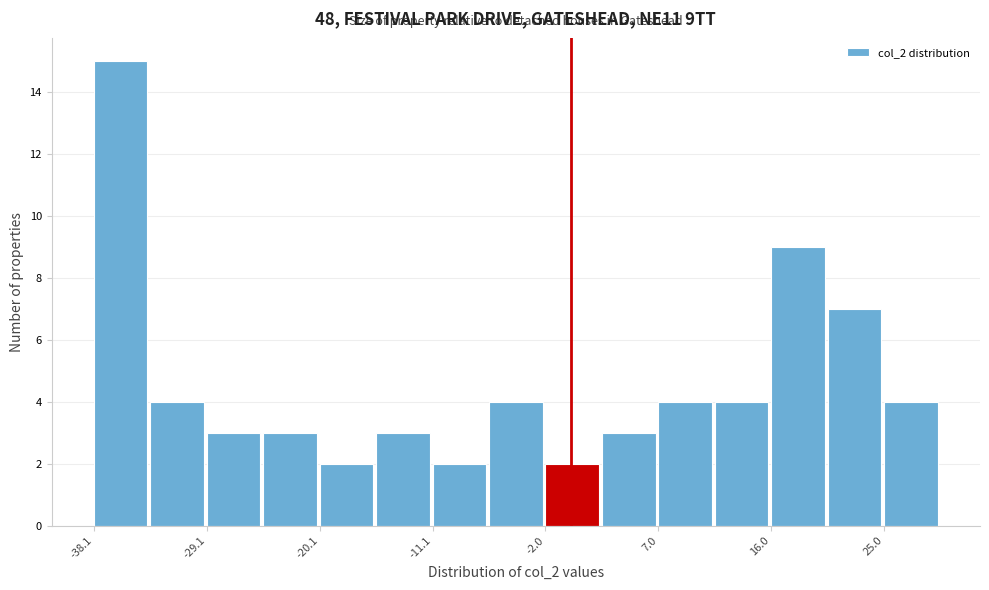

How tall is the bar that spans 7 to 11 on the x-axis? Neither the bar edges nor the heights are printed on the chart, so give them approximately, as read against the axes.

4